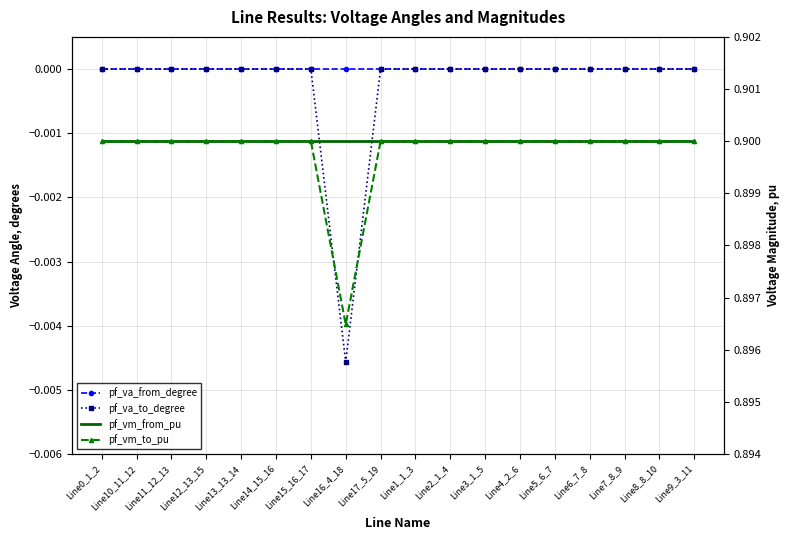

The pf_va_to_degree series shows -0.0 at Line4_2_6. True or false?

True